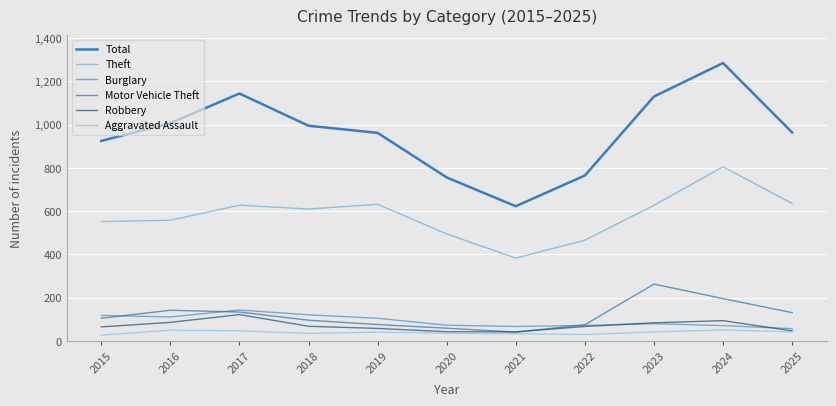

What is the maximum value shown in the chart?

1285